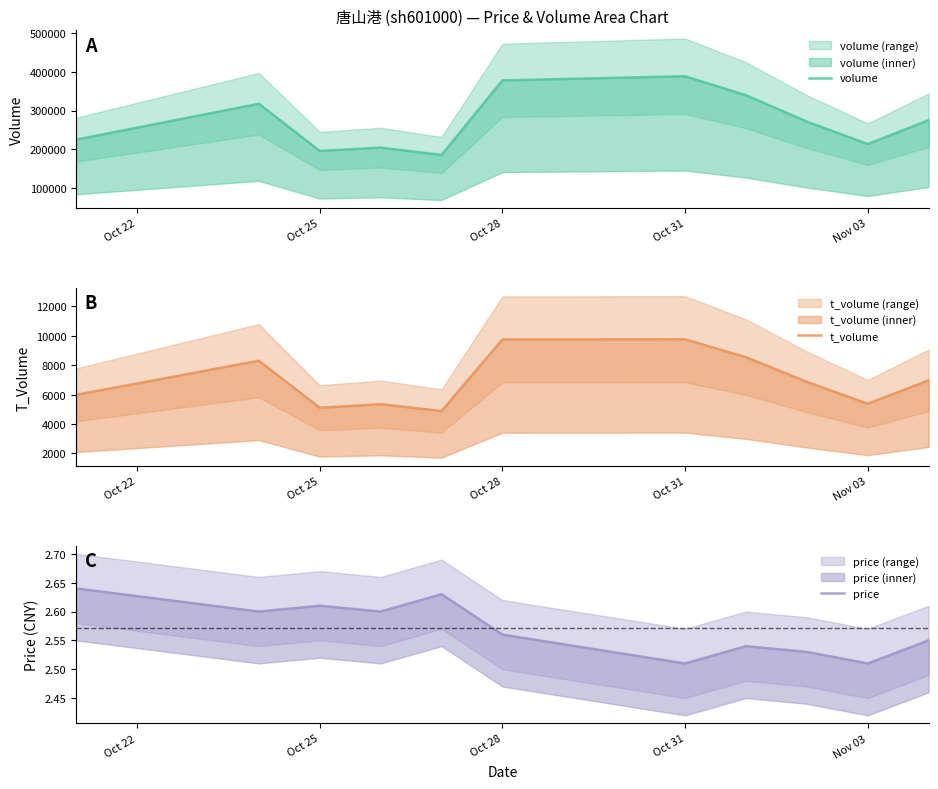

Between Oct 25 and 5, which series saw the biggest shift?

volume